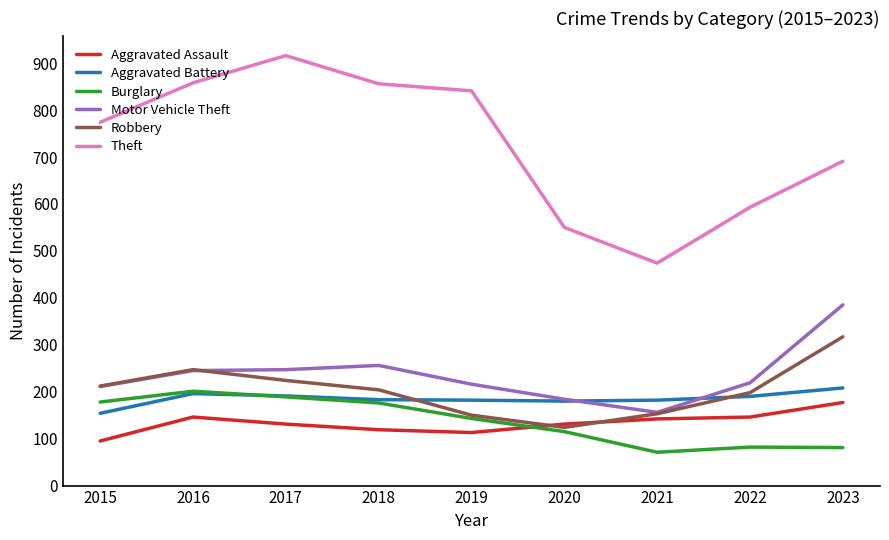

The Burglary series shows 178 at 2015. True or false?

True